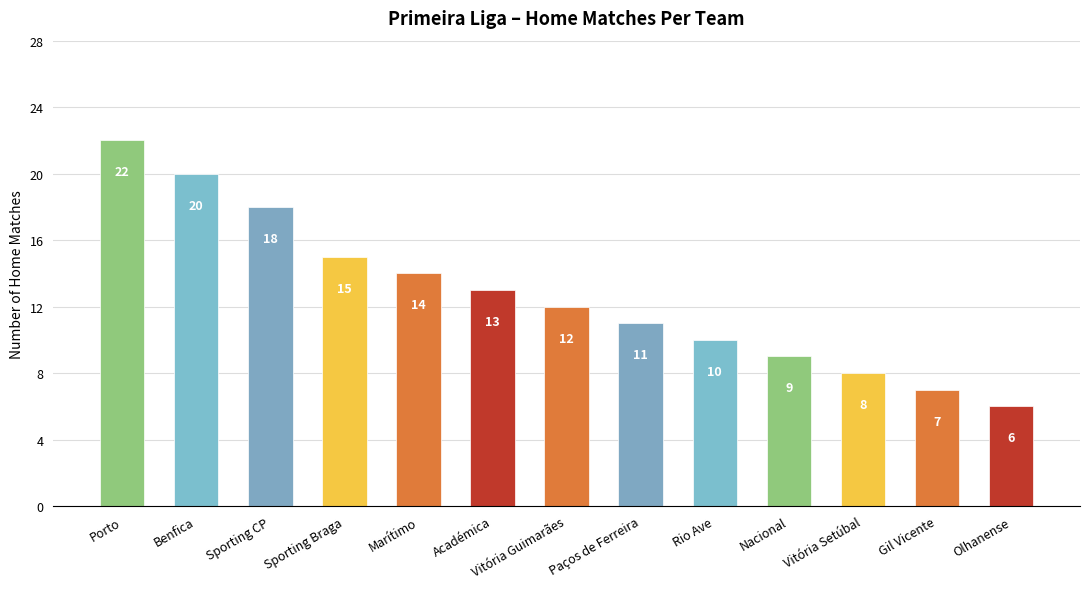

What is the label of the 10th bar from the left?

Nacional